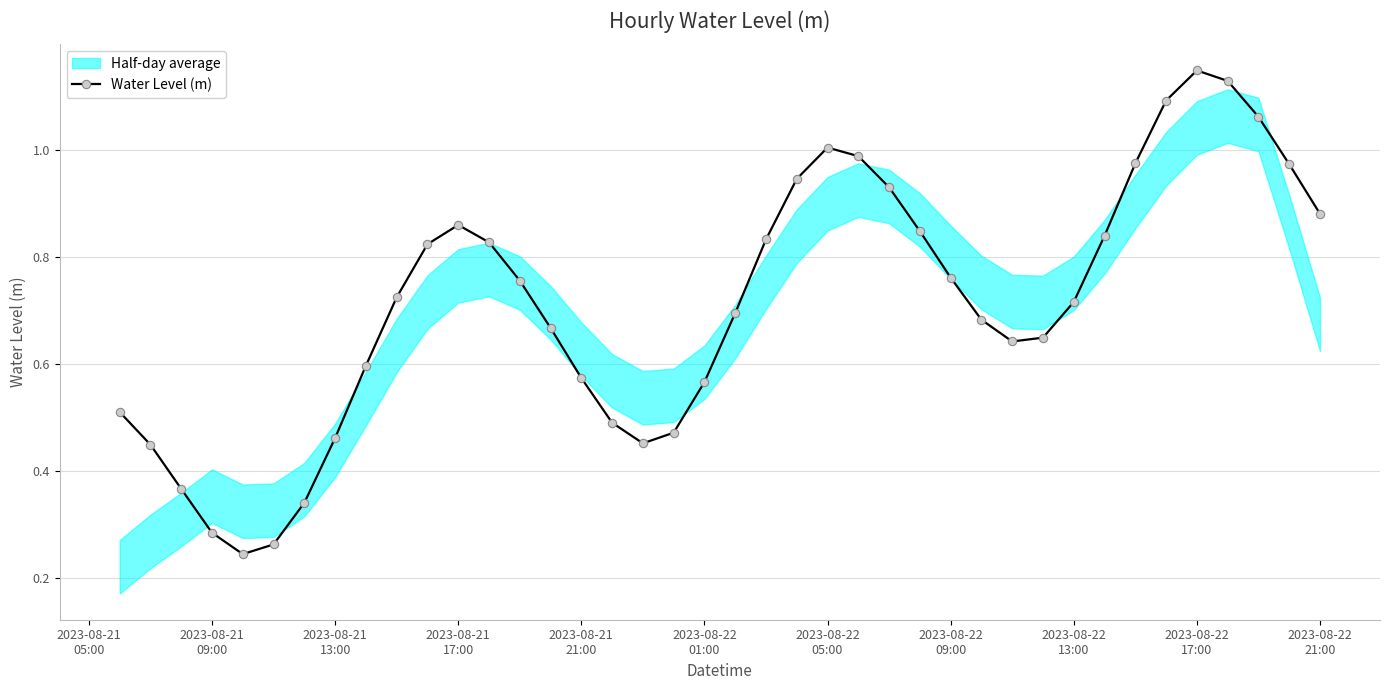

How many interior local valleys does the Water Level (m) series have?

3